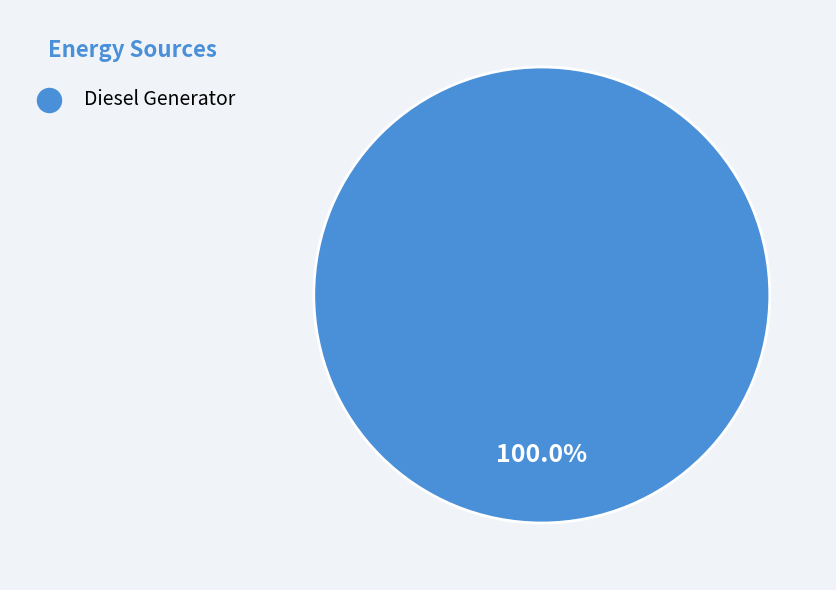

Is there a majority slice in this chart?

Yes